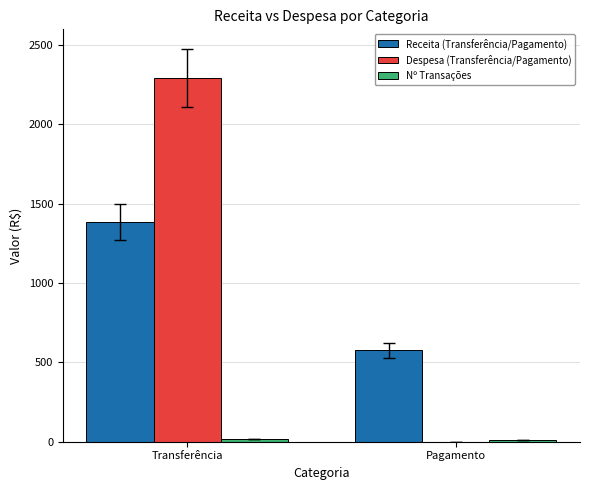

True or false: Despesa (Transferência/Pagamento) has a value of 3433.2 at Transferência.

False